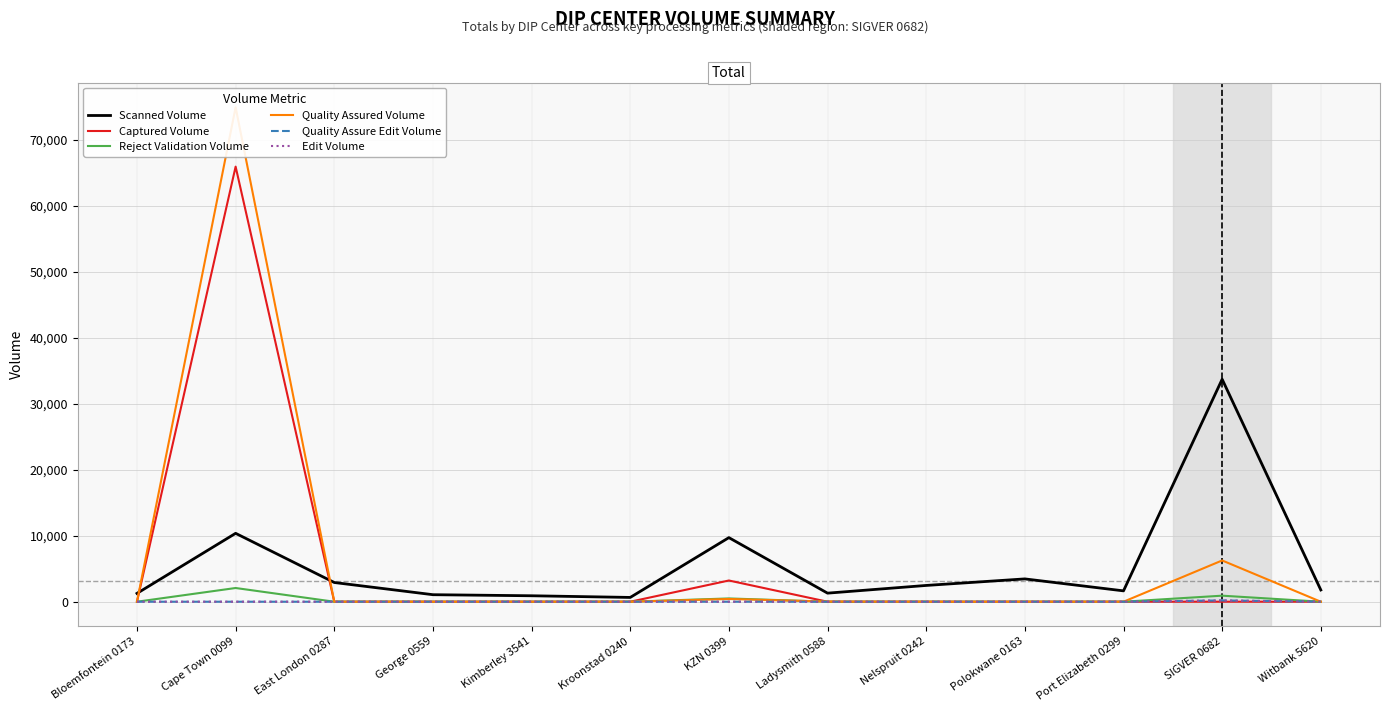

True or false: Quality Assured Volume and Quality Assure Edit Volume cross at least once.

False